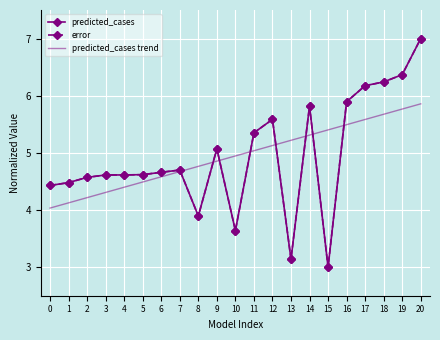

Reading left to right, transcribe all the data shown in this chart.

predicted_cases: 0=4.4	1=4.5	2=4.6	3=4.6	4=4.6	5=4.6	6=4.7	7=4.7	8=3.9	9=5.1	10=3.6	11=5.4	12=5.6	13=3.1	14=5.8	15=3.0	16=5.9	17=6.2	18=6.2	19=6.4	20=7.0
error: 0=4.4	1=4.5	2=4.6	3=4.6	4=4.6	5=4.6	6=4.7	7=4.7	8=3.9	9=5.1	10=3.6	11=5.4	12=5.6	13=3.1	14=5.8	15=3.0	16=5.9	17=6.2	18=6.2	19=6.4	20=7.0
predicted_cases trend: 0=4.0	1=4.1	2=4.2	3=4.3	4=4.4	5=4.5	6=4.6	7=4.7	8=4.8	9=4.9	10=4.9	11=5.0	12=5.1	13=5.2	14=5.3	15=5.4	16=5.5	17=5.6	18=5.7	19=5.8	20=5.9